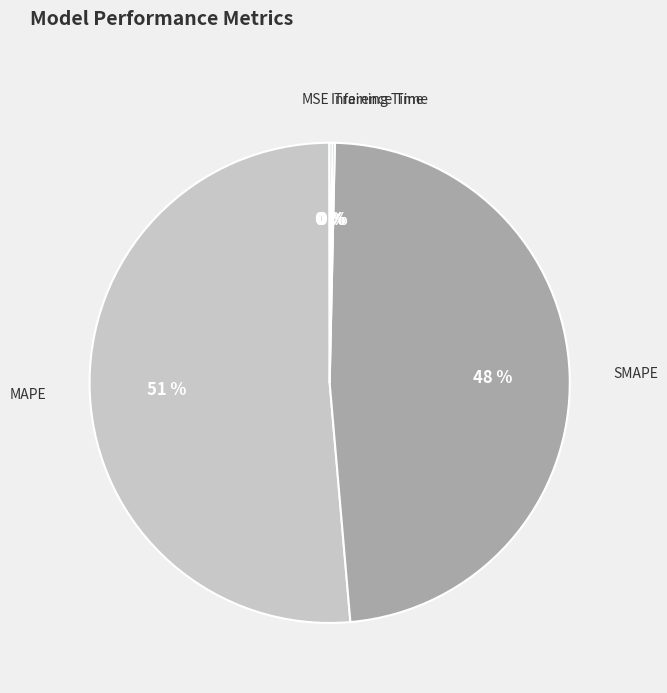

True or false: MAPE accounts for 39% of the total.

False